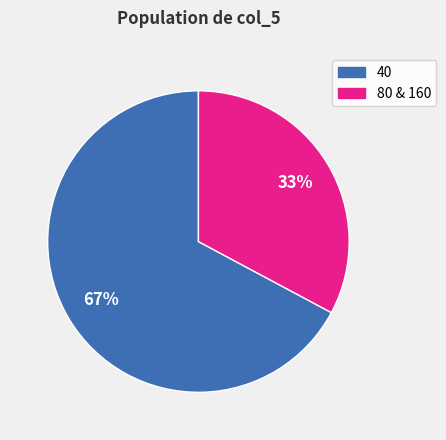

Count the number of slices in the pie.

2